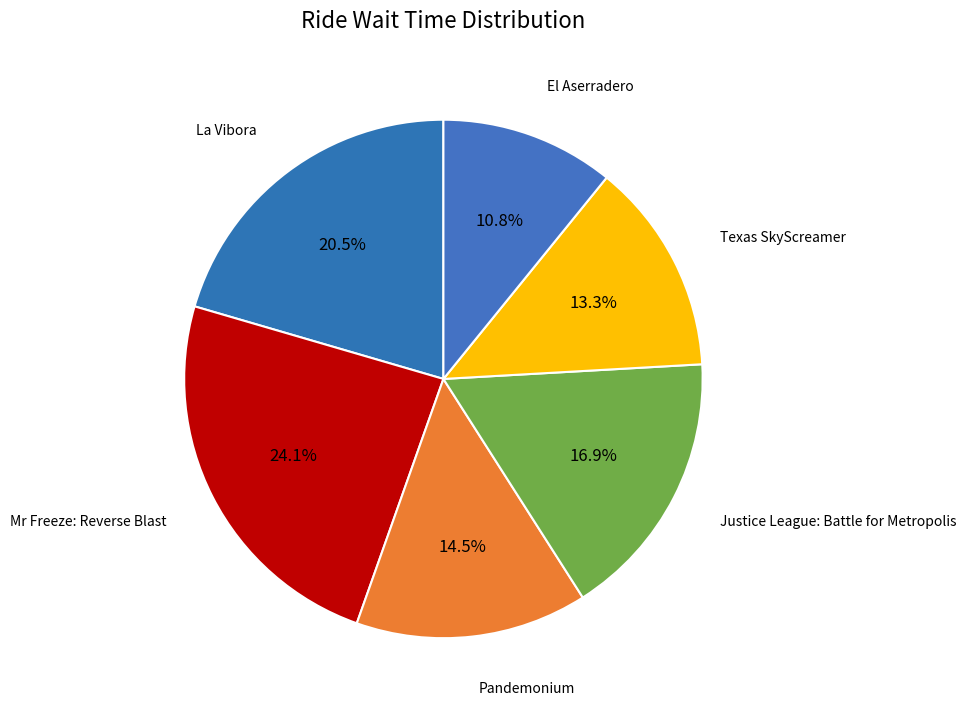

Between La Vibora and Justice League: Battle for Metropolis, which is larger?

La Vibora